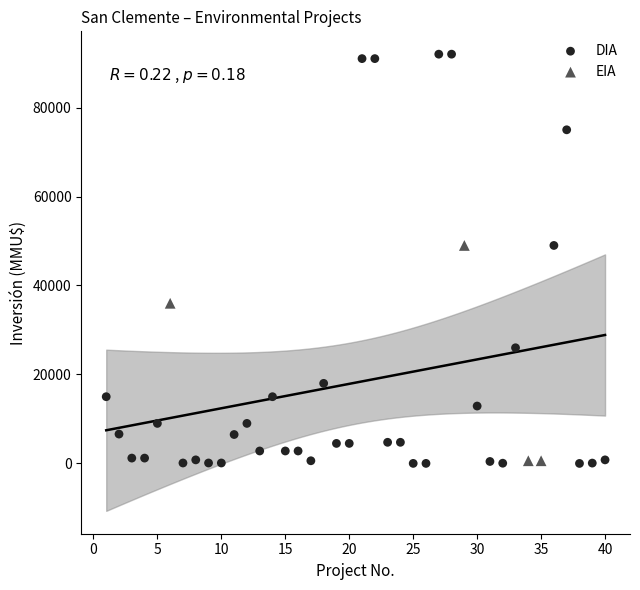

What are all the series names shown in the legend?

DIA, EIA